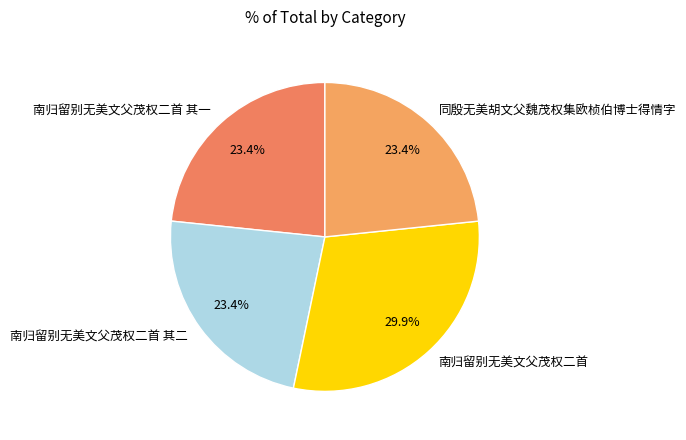

Which category has the biggest portion of the pie?

南归留别无美文父茂权二首